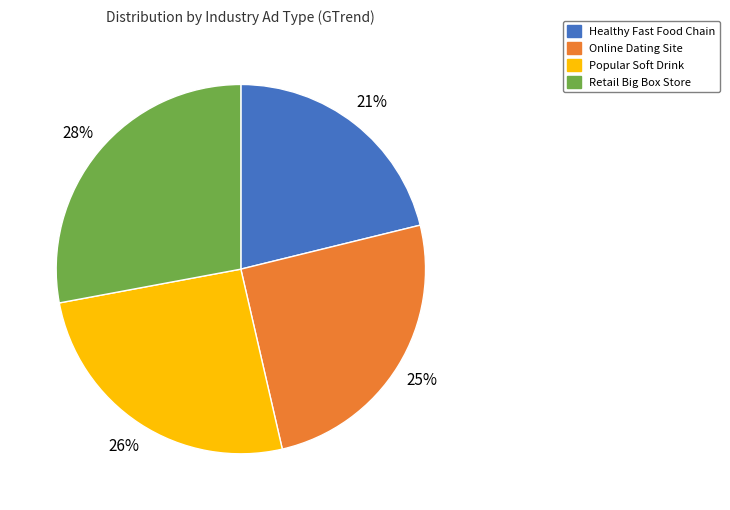

Does Retail Big Box Store represent more than half of the total?

No